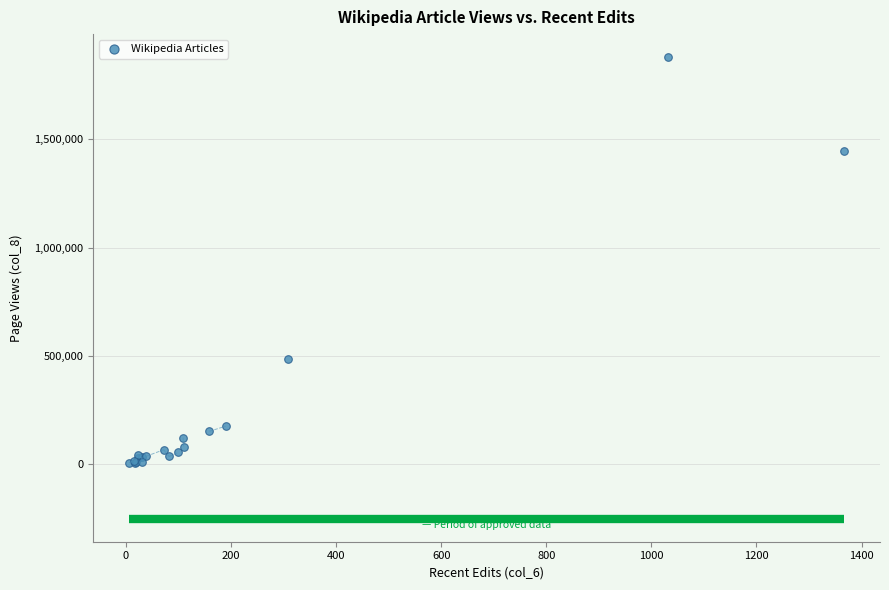

What Y value in the scatter plot is closest to 943051?

485364